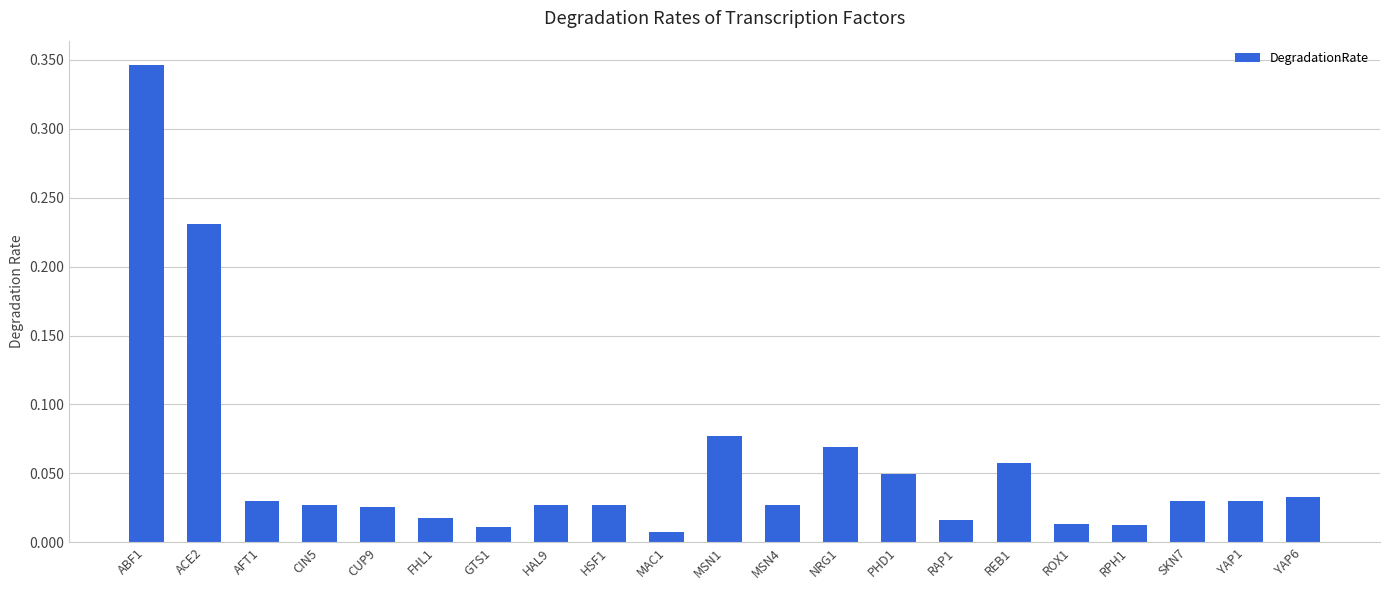

The chart shows a value of 0.2 at ABF1. True or false?

False